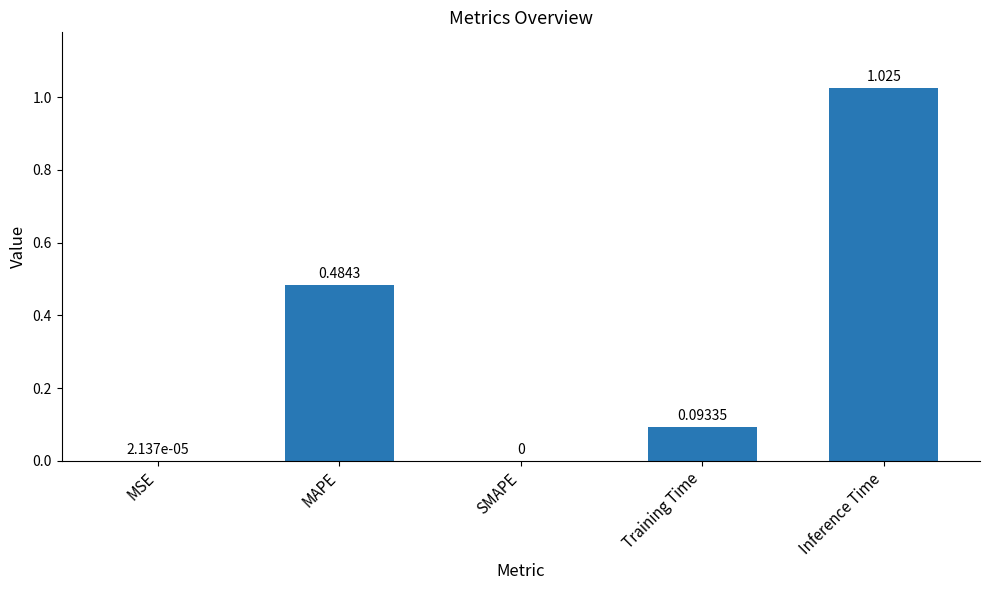

Between MSE and SMAPE, which is larger?

MSE